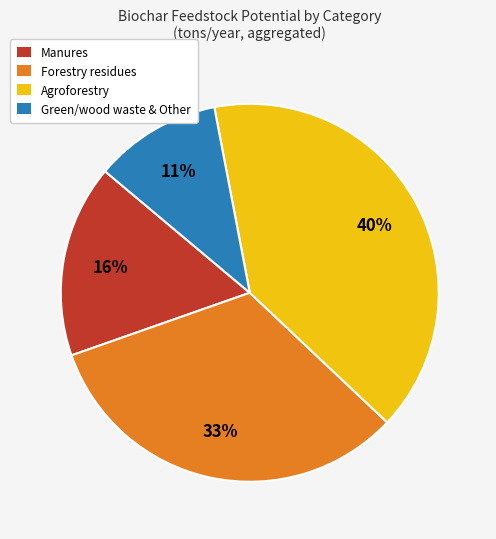

To the nearest percent, what portion does Forestry residues represent?

33%